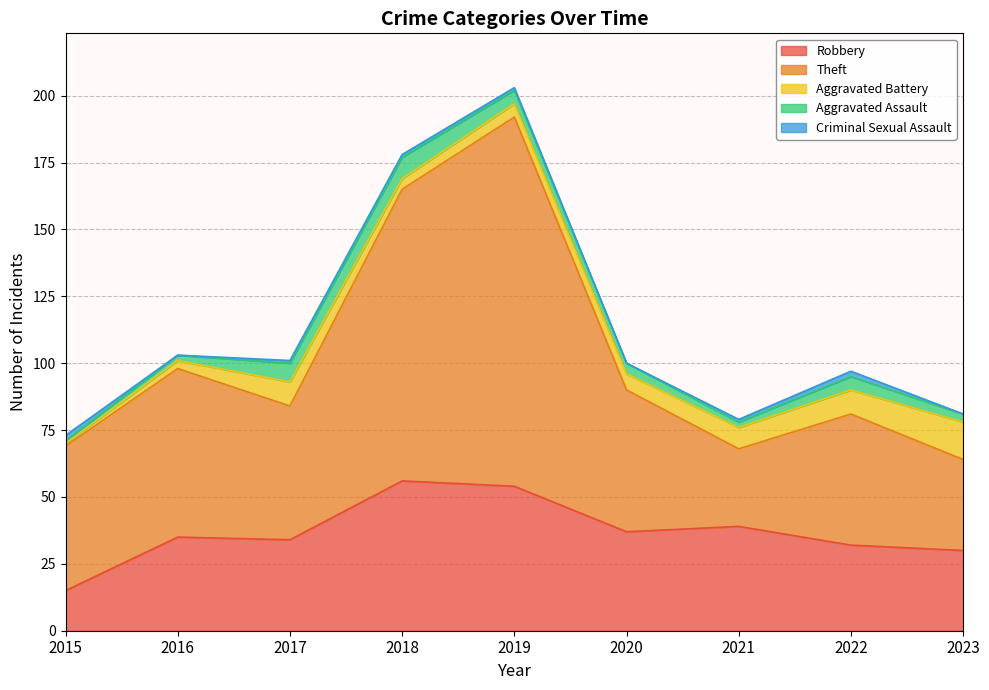

At which label does Theft reach its minimum?

2021